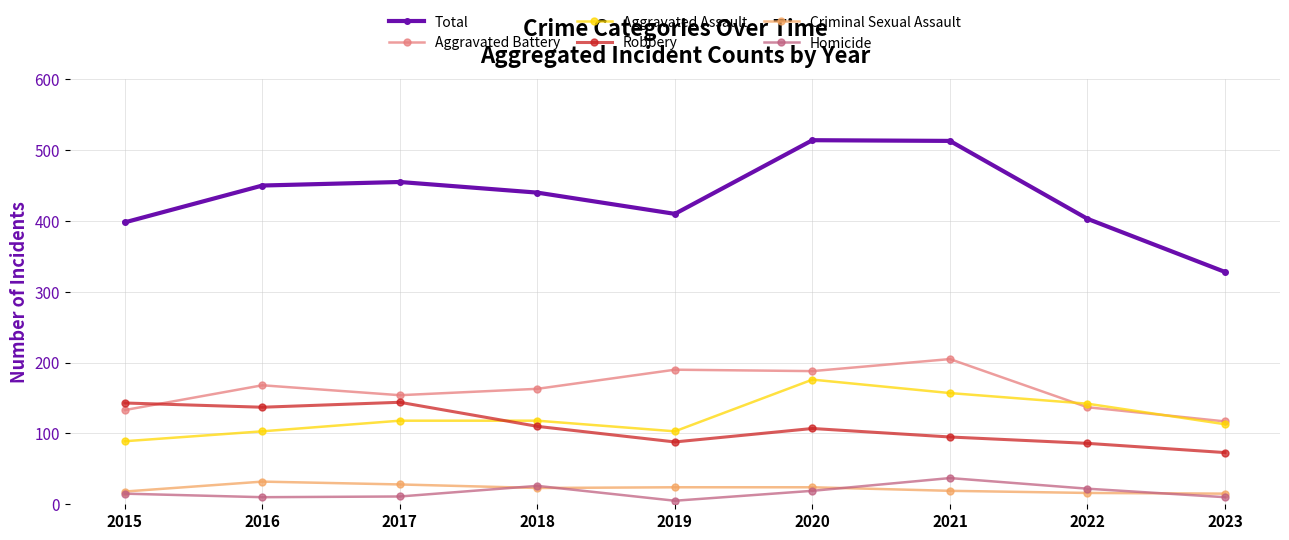

The Robbery series shows 18 at 2023. True or false?

False